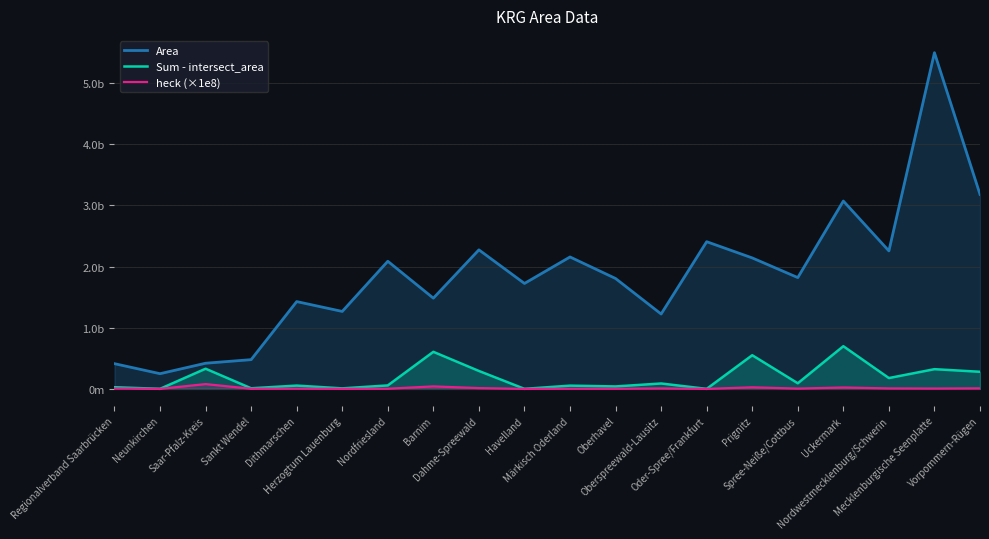

Reading right to left, what are all the values shown in this chart?

Area: 3179038392.0	5496110347.0	2255766492.0	3071011244.0	1819678341.0	2141074874.0	2406255546.0	1224043271.0	1804730545.0	2156557460.0	1723777984.0	2273148984.0	1483144669.0	2086460580.0	1266311209.0	1427205271.0	478157530.4	419454190.1	248486814.9	412216480.3
Sum - intersect_area: 279715619.5	322453488.1	177101086.3	697942117.3	92017022.4	550444862.1	539638.5	88414289.0	40225357.3	53115676.6	988477.9	293080599.8	605962148.2	56737024.1	8657206.8	53956840.7	10076219.4	329782963.7	1075427.0	27355186.5
heck (×1e8): 8798749.3	5866939.8	7851038.1	22726784.8	5056774.1	25708809.6	22426.5	7223134.3	2228884.4	2462984.5	57343.7	12893154.0	40856577.3	2719295.3	683655.5	3780594.3	2107301.2	78621926.2	432790.4	6636121.5